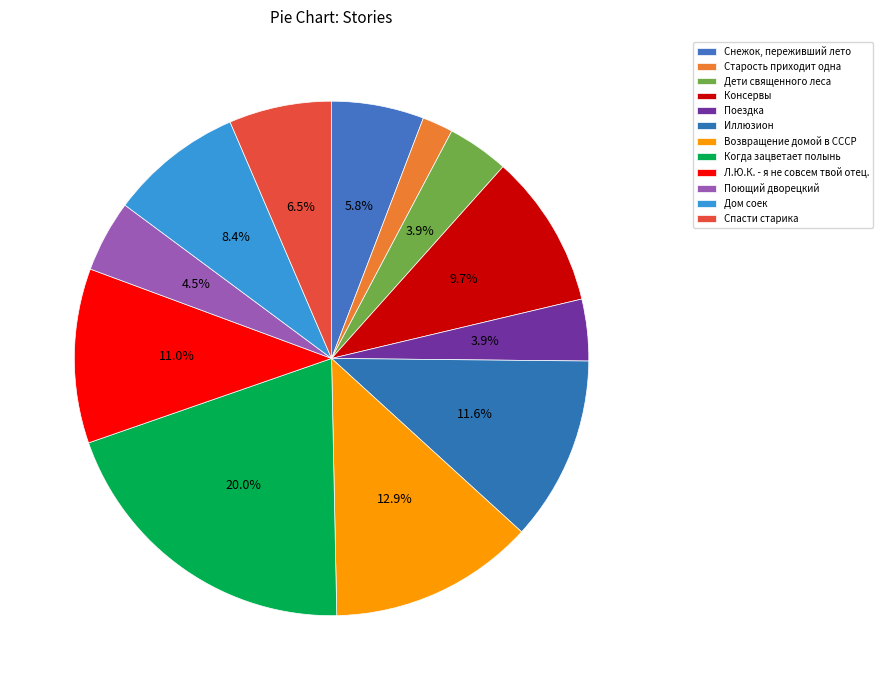

Combined, what portion of the pie is Л.Ю.К. - я не совсем твой отец. and Дети священного леса?

14.8%